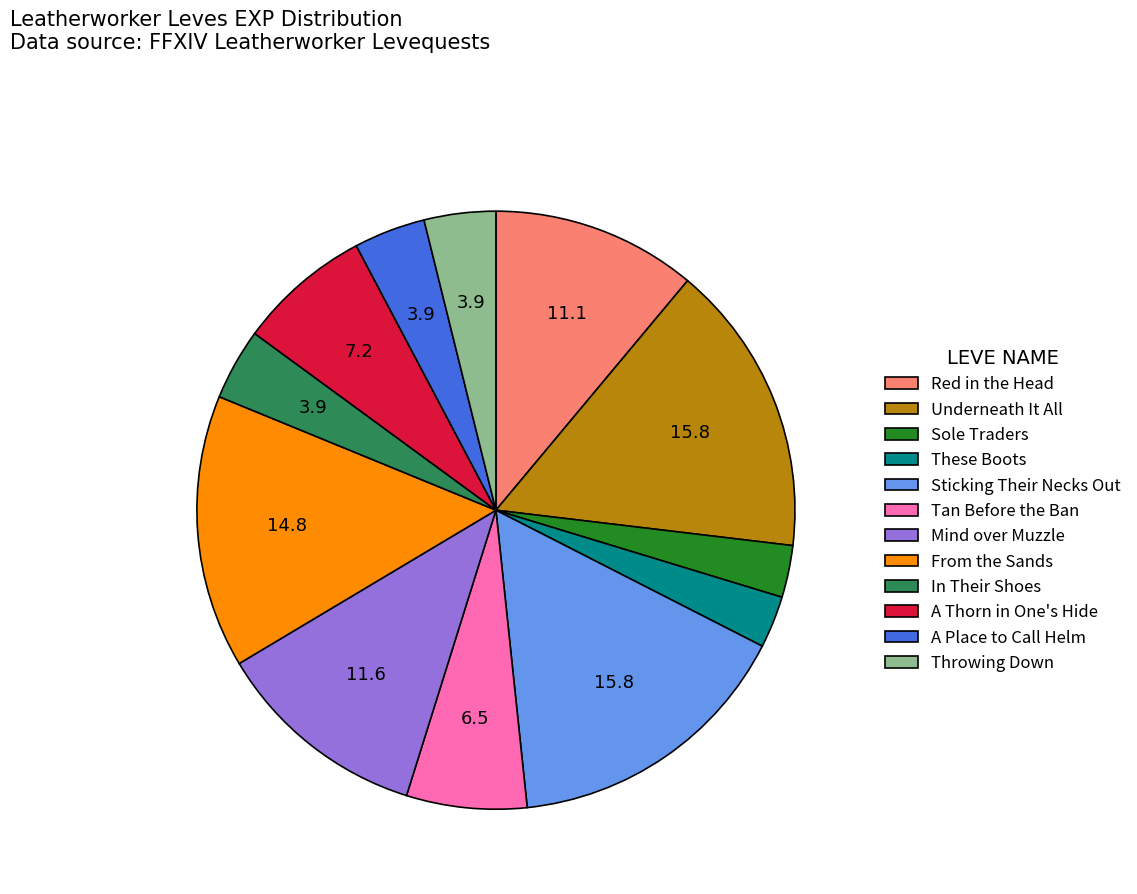

Approximately how many times larger is the value at Tan Before the Ban compared to A Place to Call Helm?

1.7